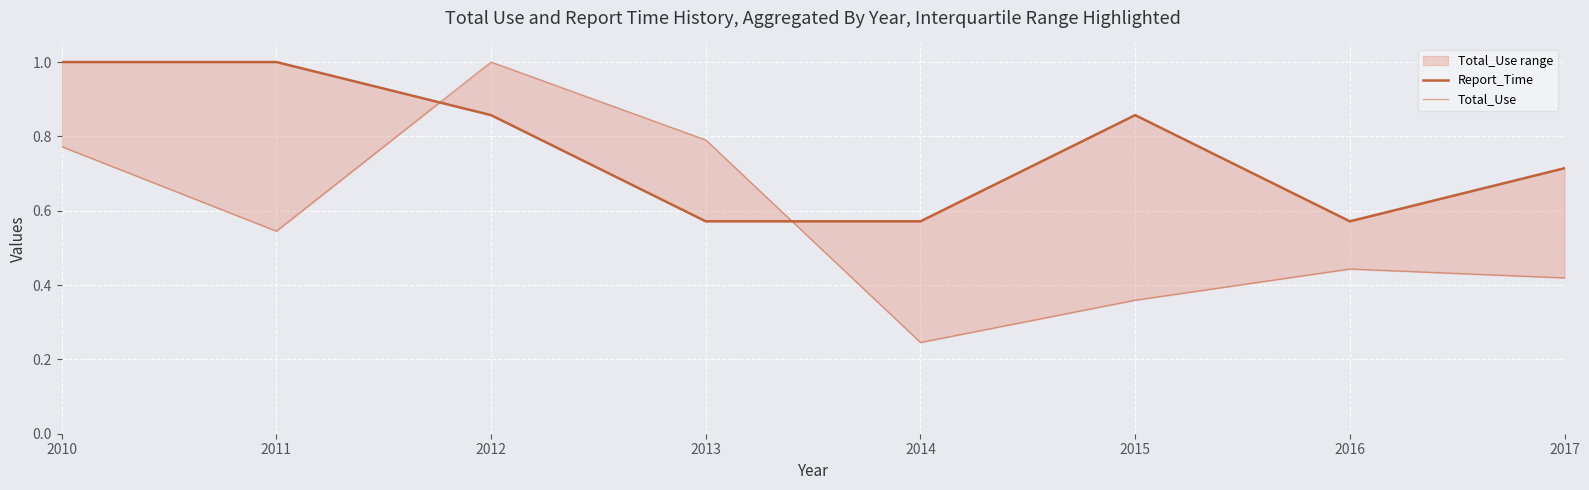

Which category has the lowest value in the Total_Use series?

2014